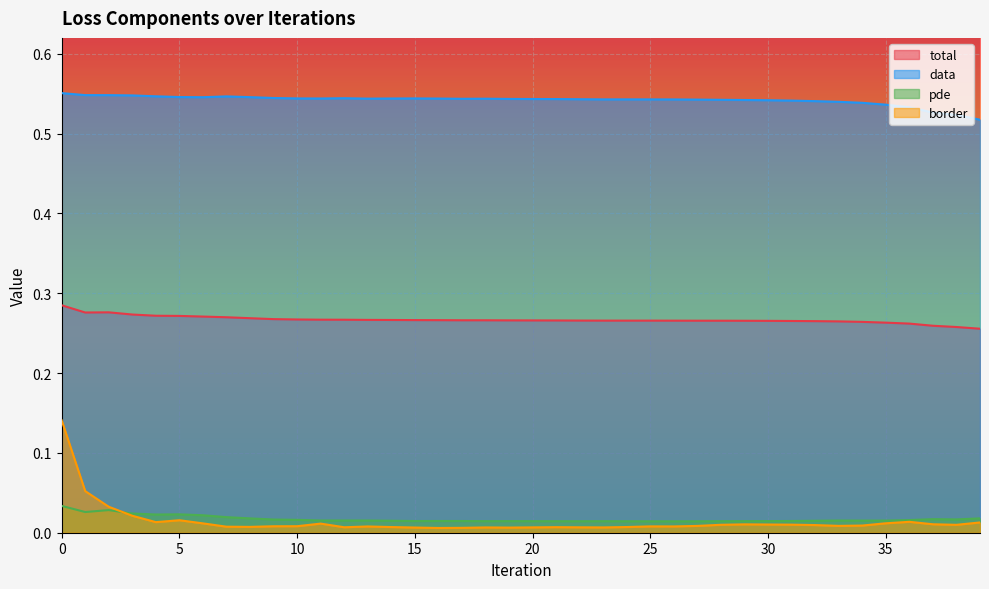

Count the data values in the range 0 to 1.

40